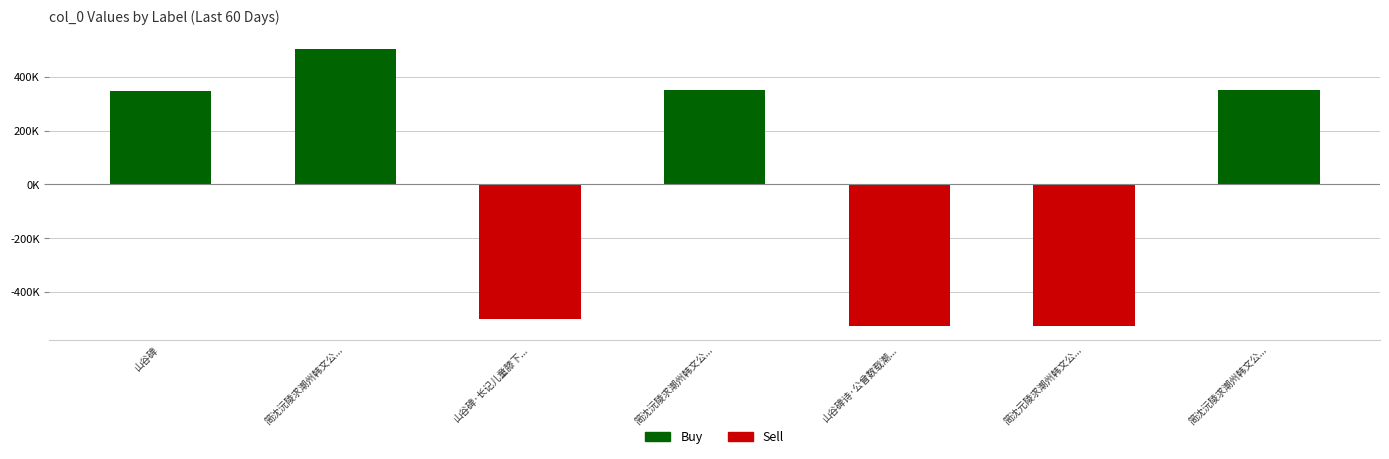

Which series has the largest total across all categories?

Buy